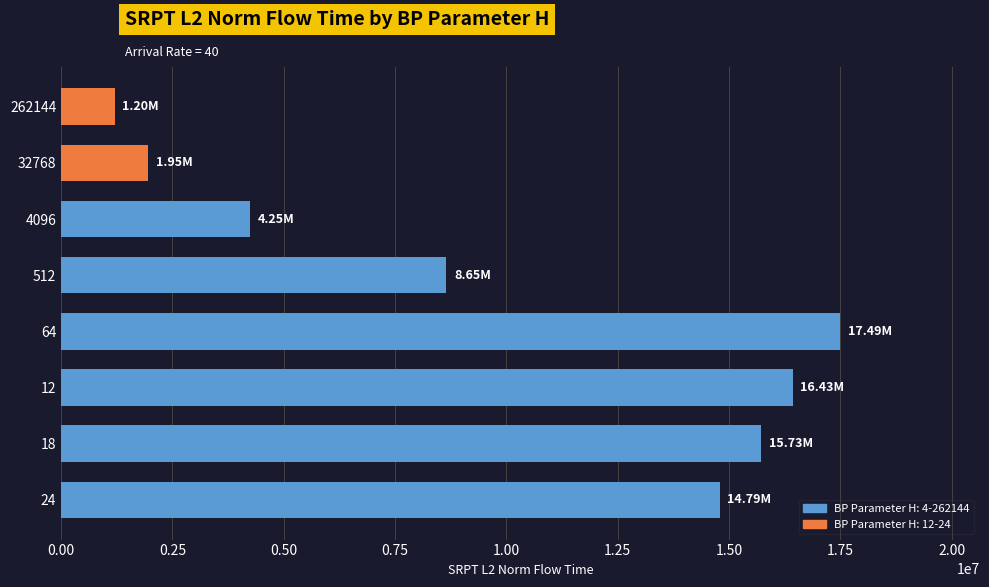

What is the change in value from 24 to 4096?

-10535174.2